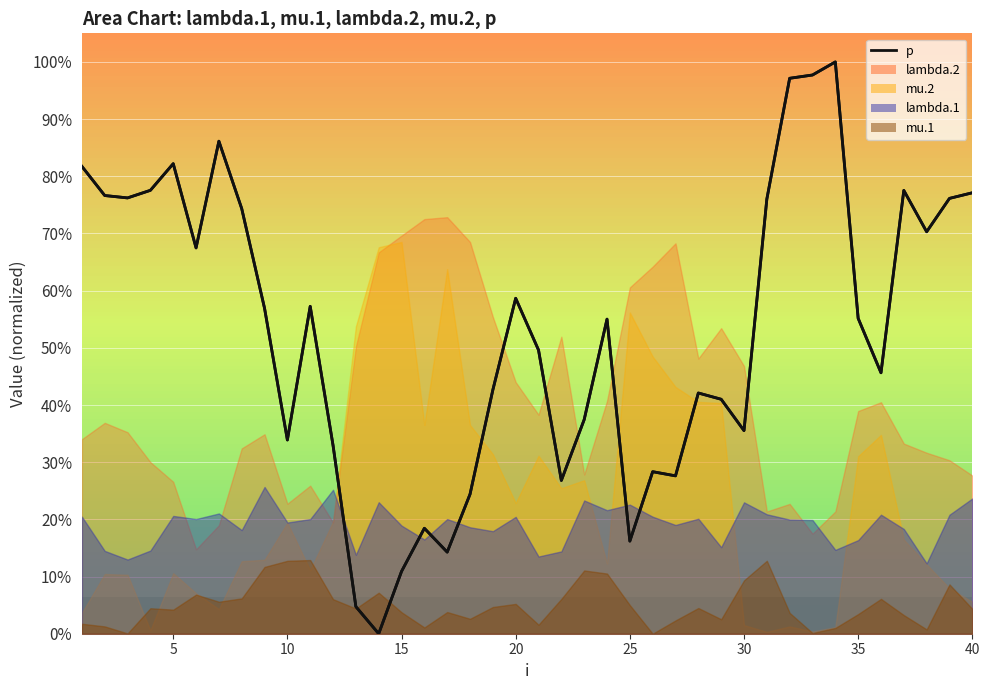

Count the number of values greater than 55.

21